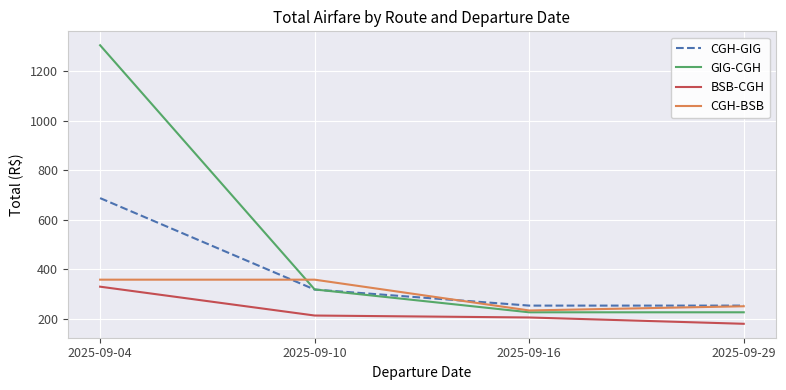

Reading left to right, transcribe all the data shown in this chart.

CGH-GIG: 687.2	317.8	253.0	253.0
GIG-CGH: 1304.7	318.3	225.9	225.9
BSB-CGH: 329.4	212.9	205.0	179.5
CGH-BSB: 357.7	357.7	233.3	250.3